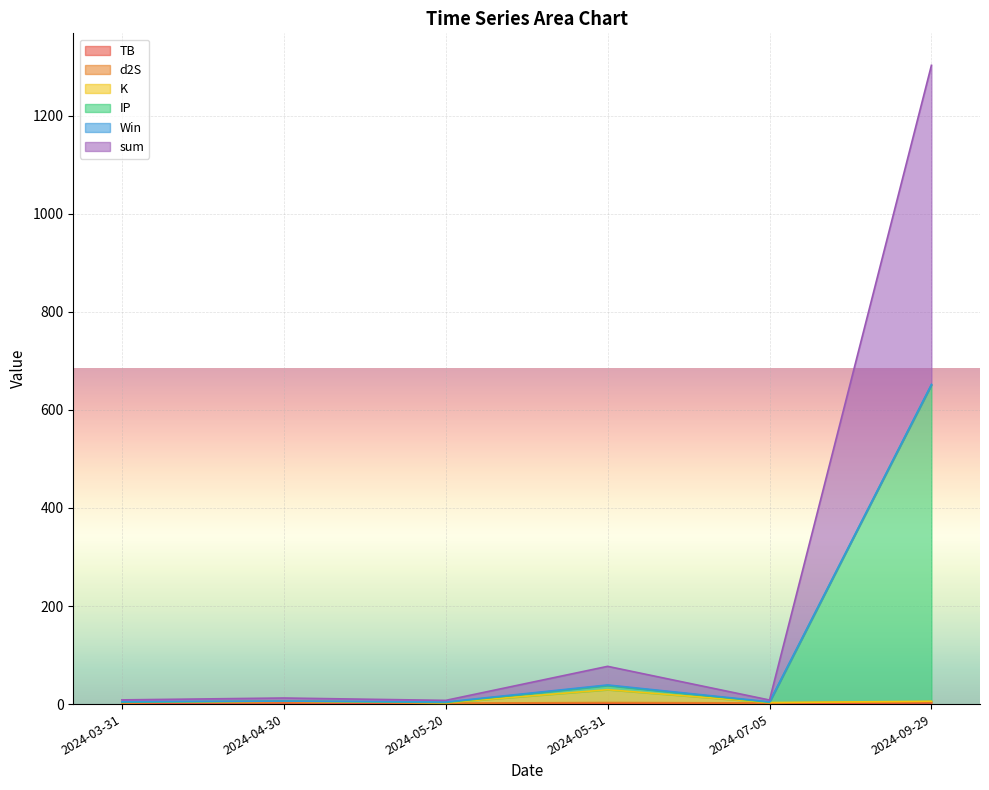

At which label is IP closest to 327?

2024-05-31